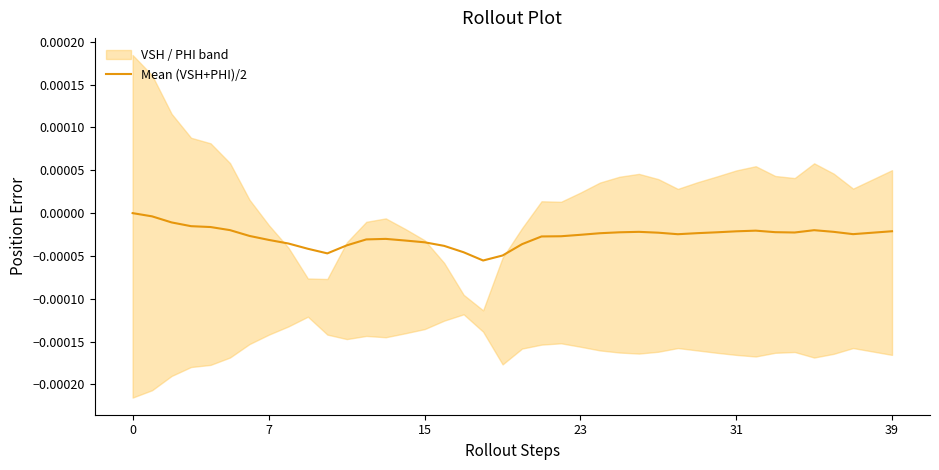

What is the label of the 1st point from the right?

39